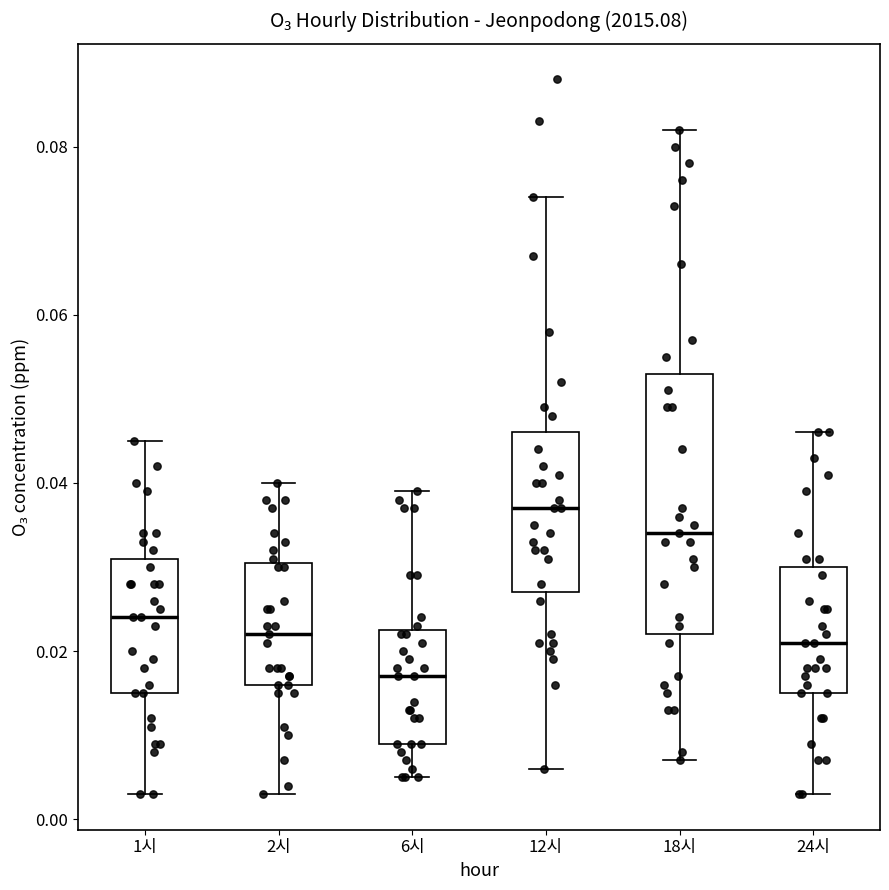

Comparing the boxes themselves (not the whiskers), which one is the tallest?

18시